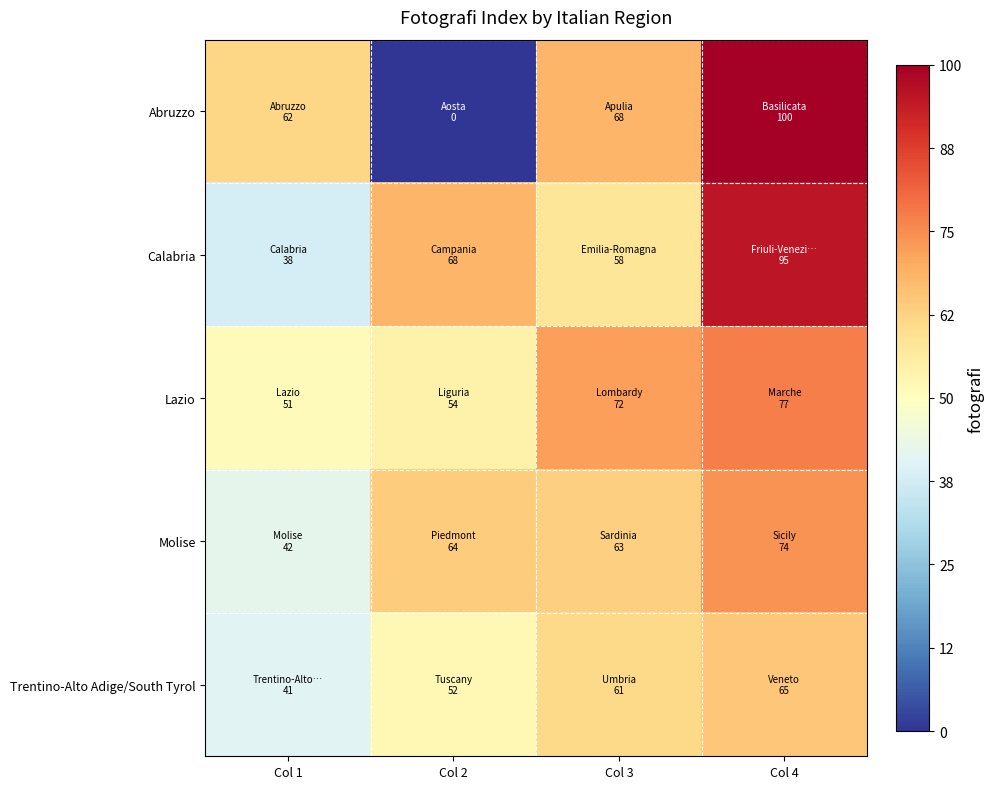

Count the number of categories in the chart.

4